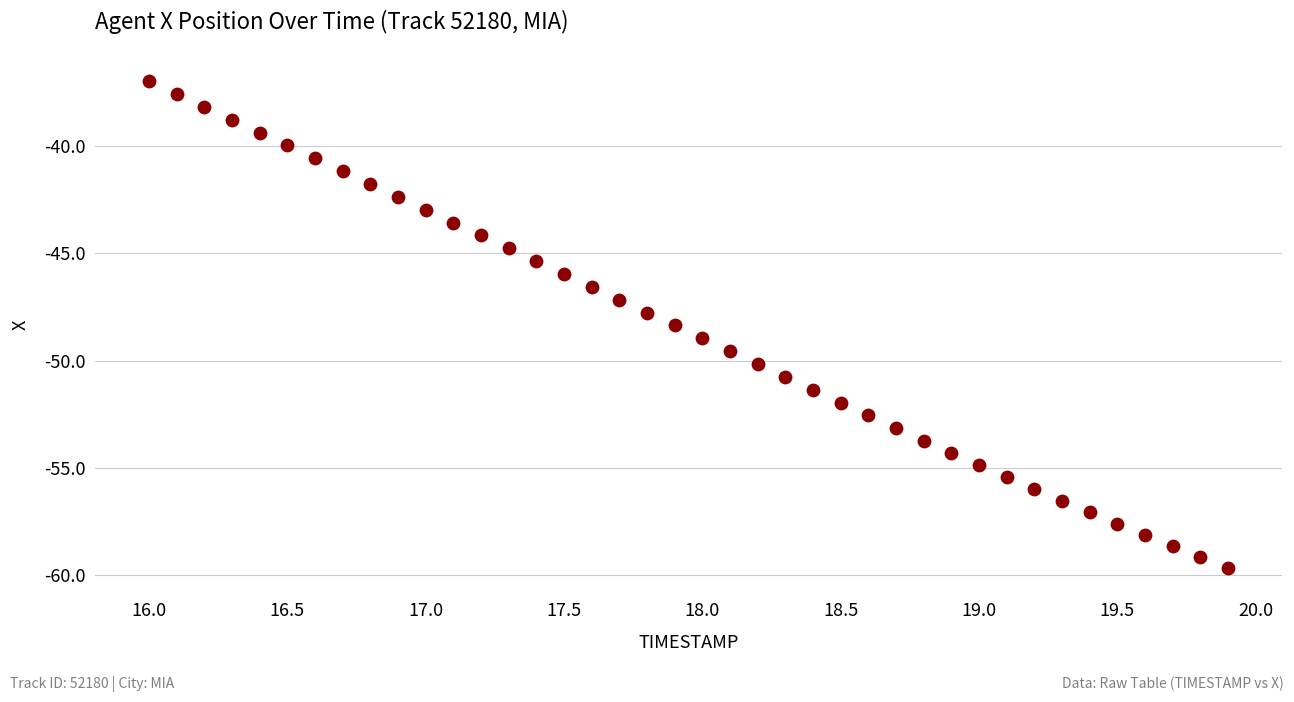

What is the range of X values (max minus min)?

3.9